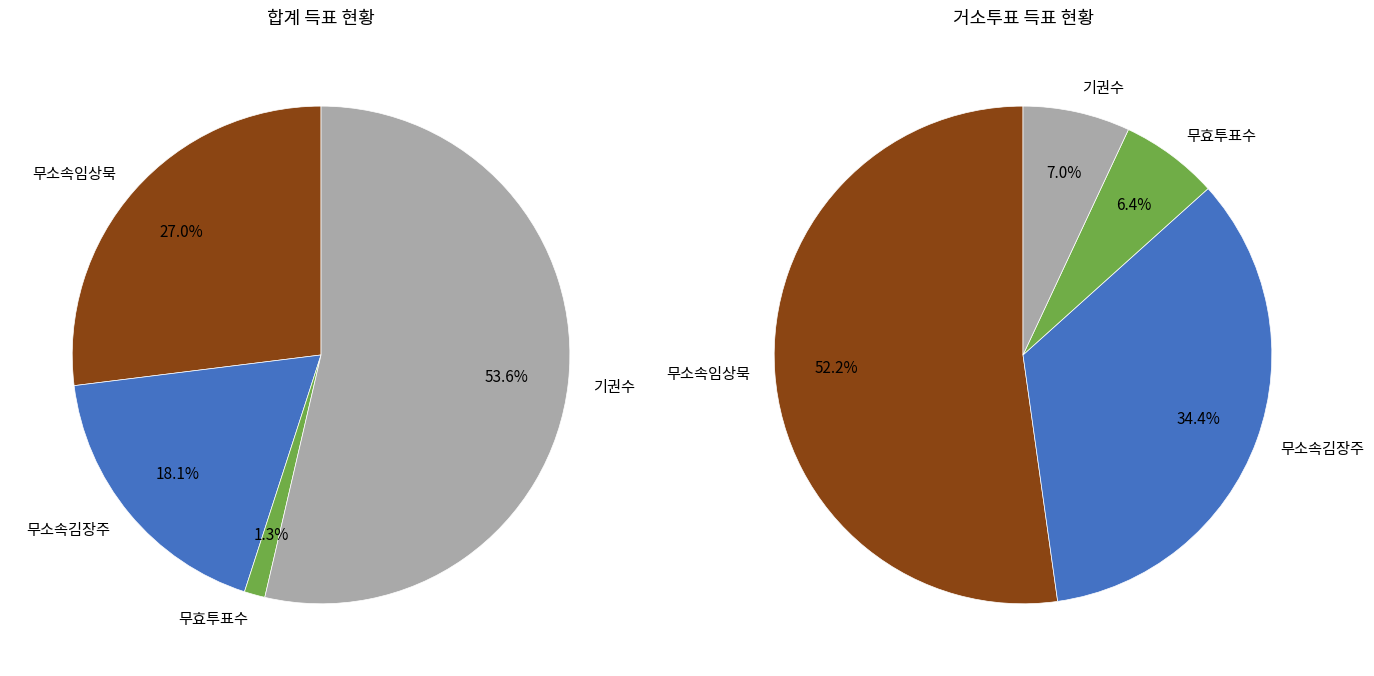

Between 거소투표 and 불광제1동, which series saw the biggest shift?

기권수